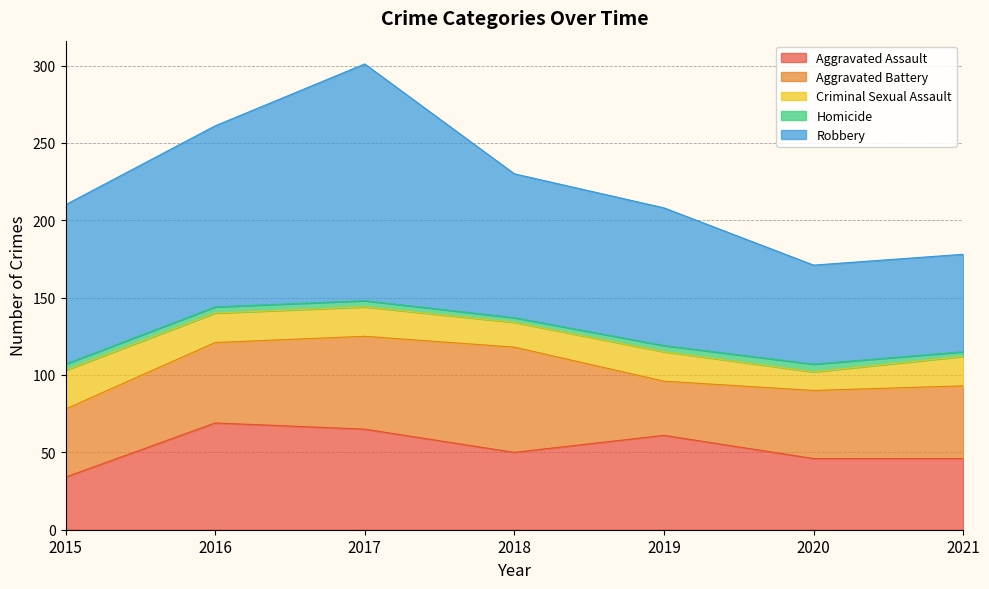

True or false: Robbery and Aggravated Assault cross at least once.

False